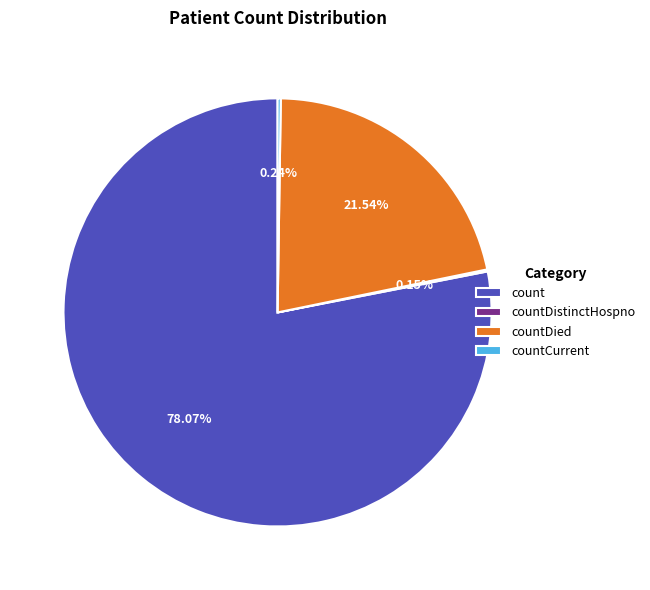

Does countDied account for over 50% of the chart?

No